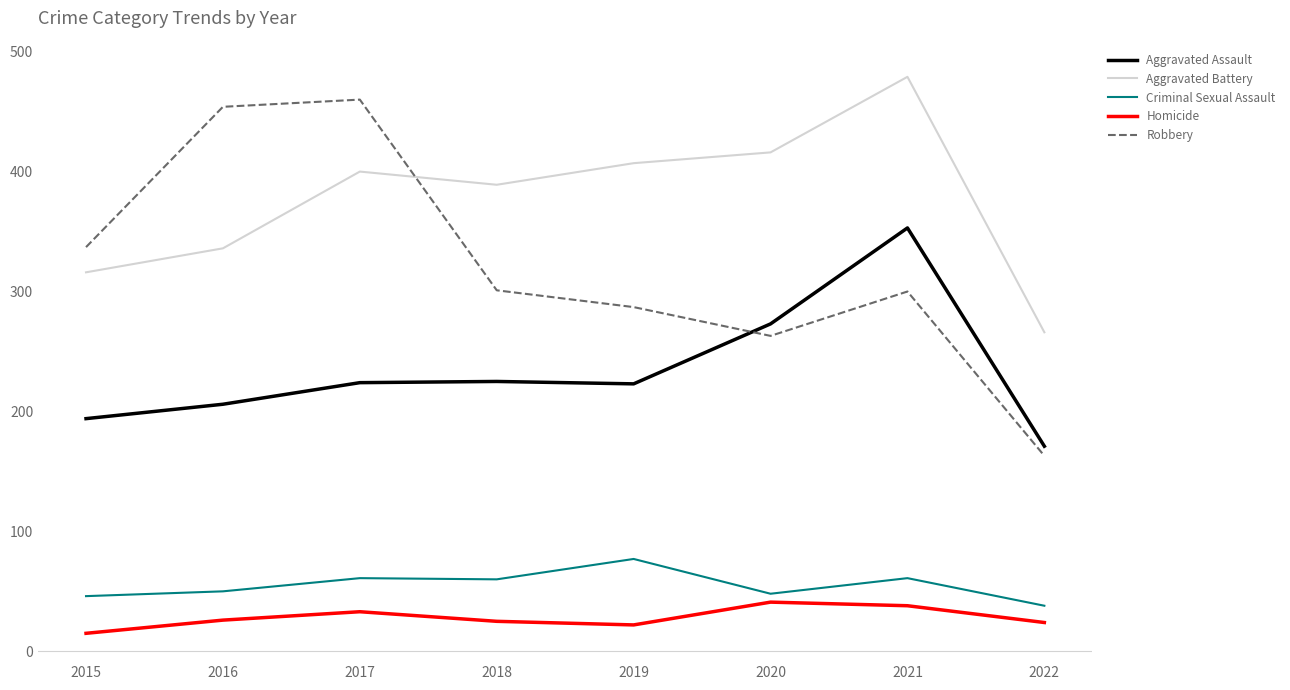

Does the chart have visible grid lines?

No